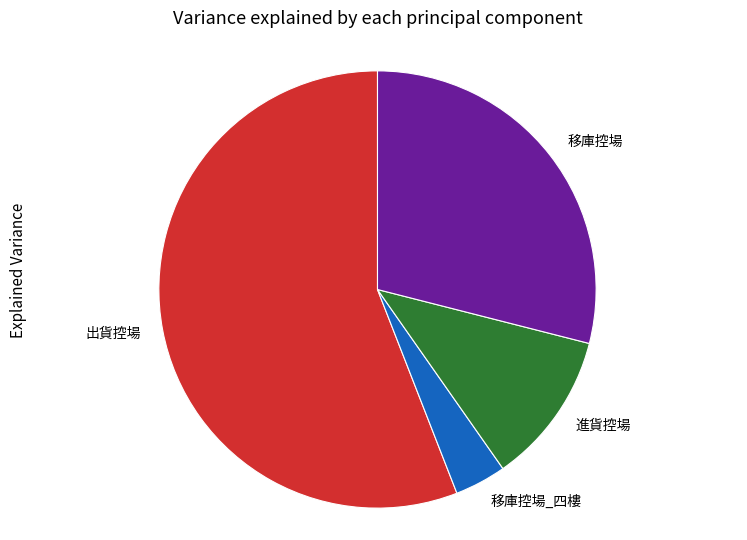

Which has a higher value, 移庫控場_四樓 or 出貨控場?

出貨控場